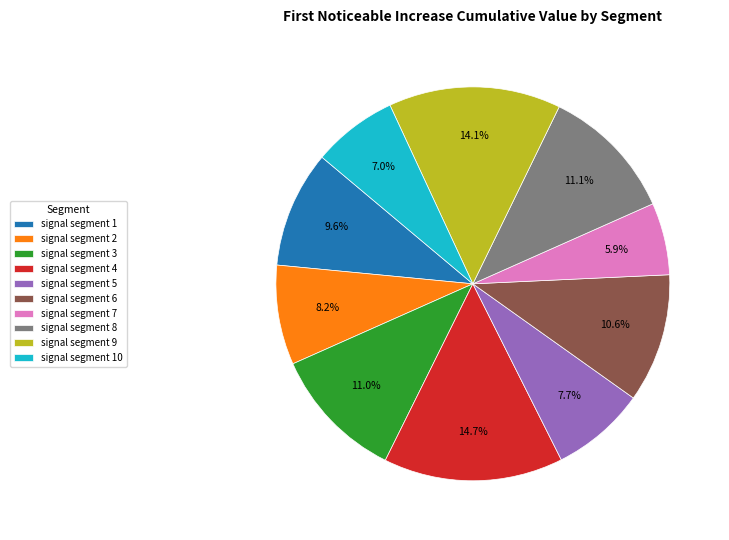

To the nearest percent, what is the average slice percentage?

10%